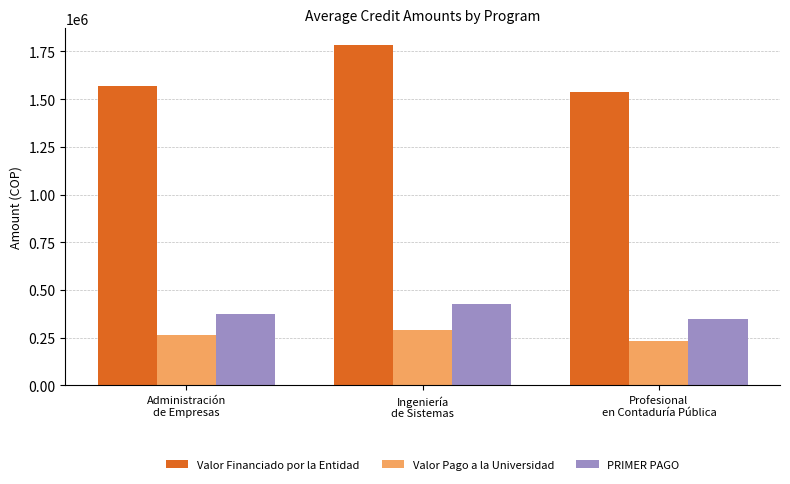

What is the average value of the PRIMER PAGO series?

381527